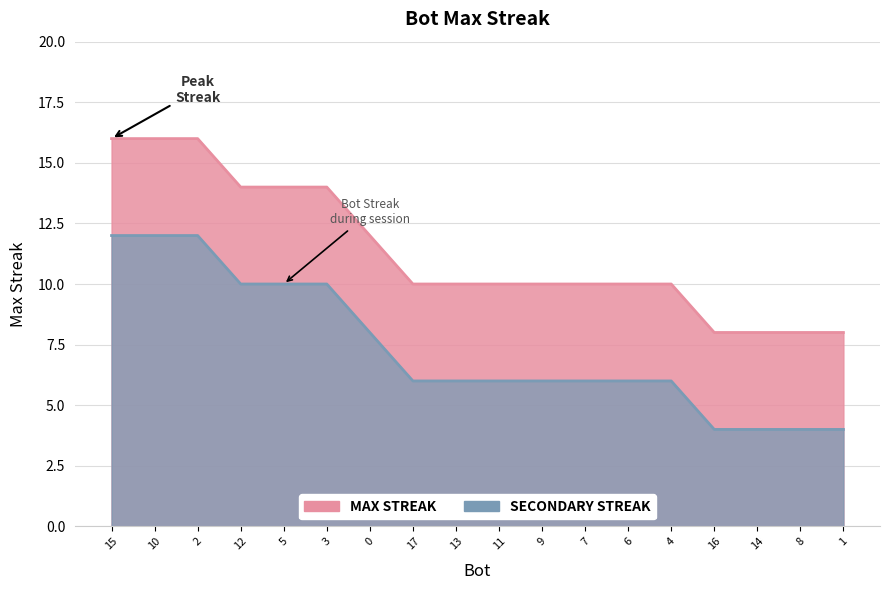

Count the values in the range 10 to 14.

11